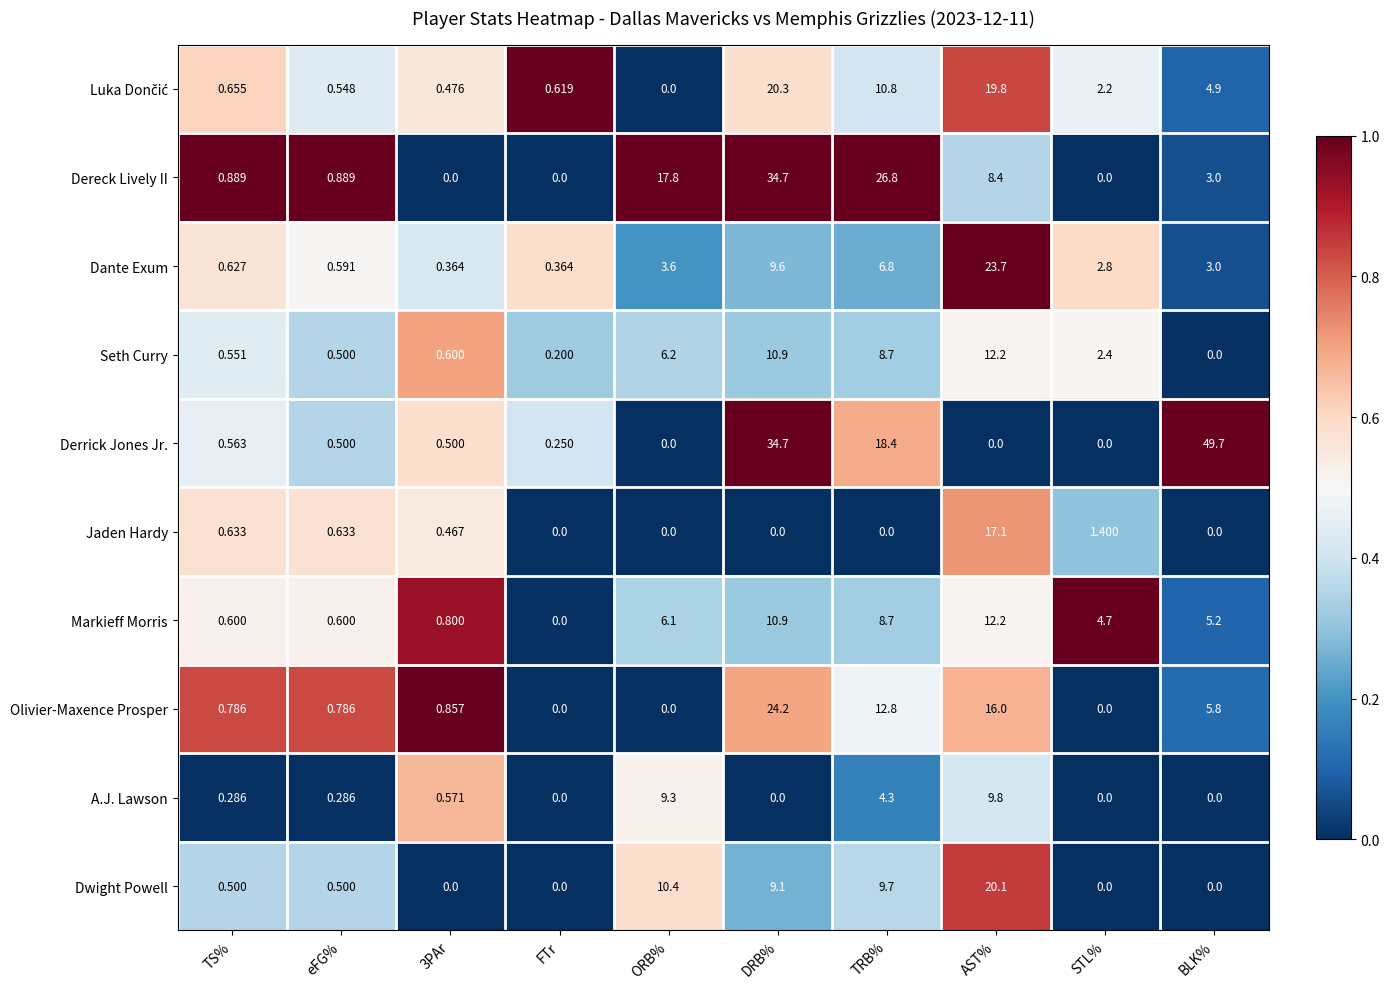

At which label is Dante Exum closest to 12?

DRB%